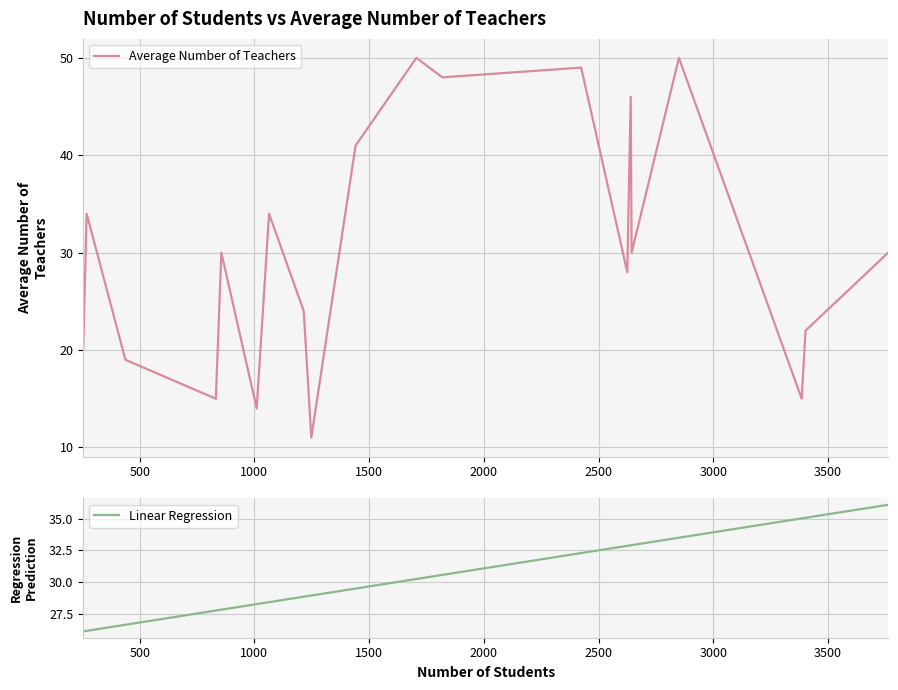

Rank the categories by value from highest to lowest.

2, 15, 10, 16, 6, 8, 3, 17, 0, 12, 14, 5, 19, 11, 18, 1, 7, 13, 4, 9